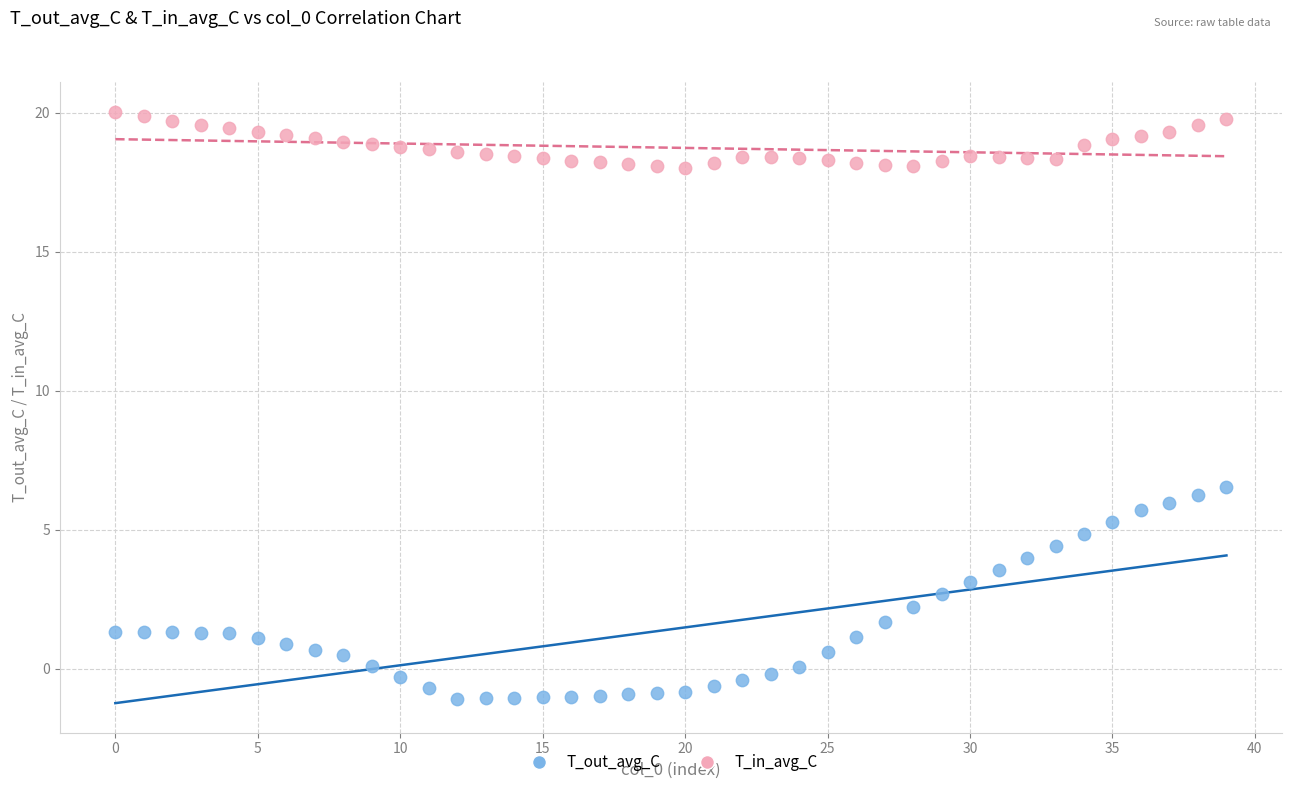

What are all the series names shown in the legend?

T_out_avg_C, T_in_avg_C